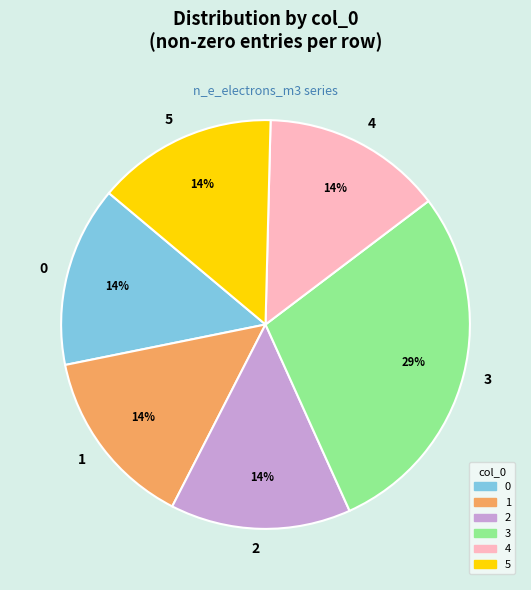

Which category has the biggest portion of the pie?

3